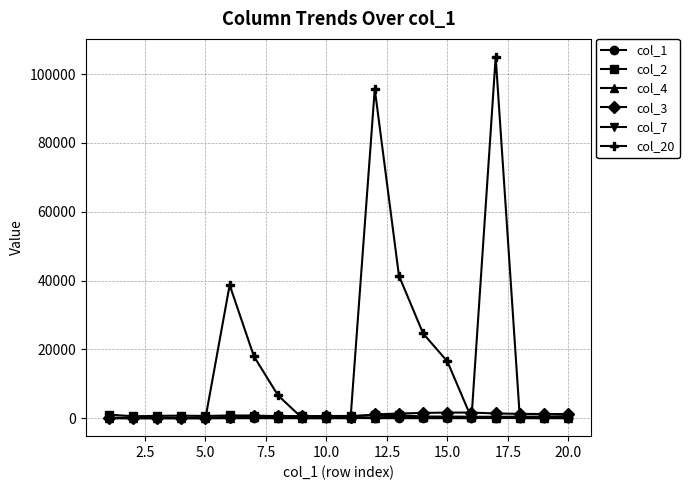

How many categories are shown in the chart?

20